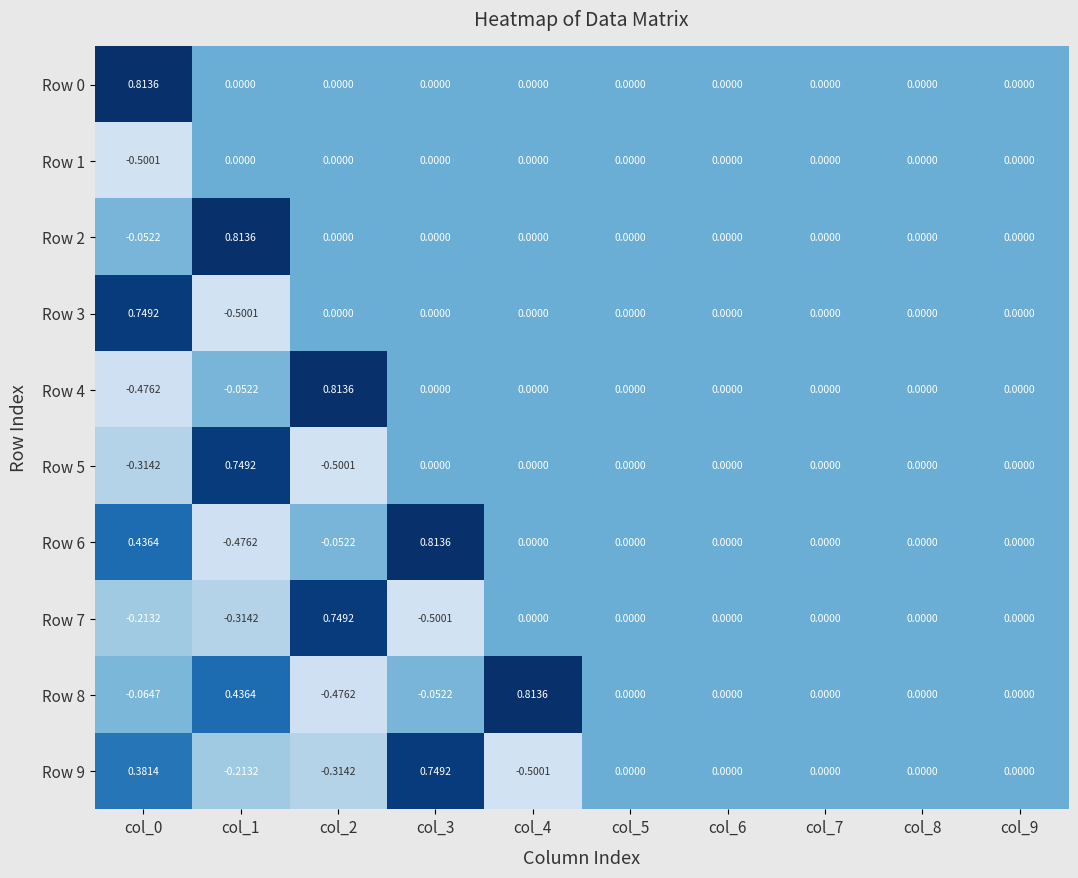

How many series are shown in this chart?

10